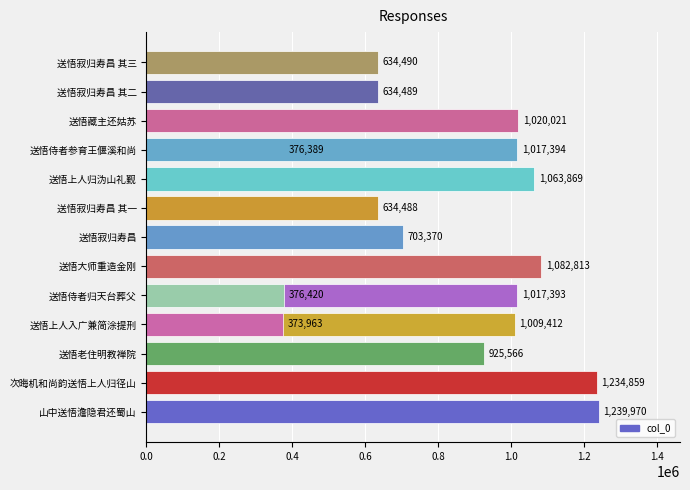

Reading right to left, list all the values displayed in this chart.

1017394	634490	634489	1020021	376389	1063869	373963	376420	634488	703370	1082813	1017393	1009412	925566	1234859	1239970